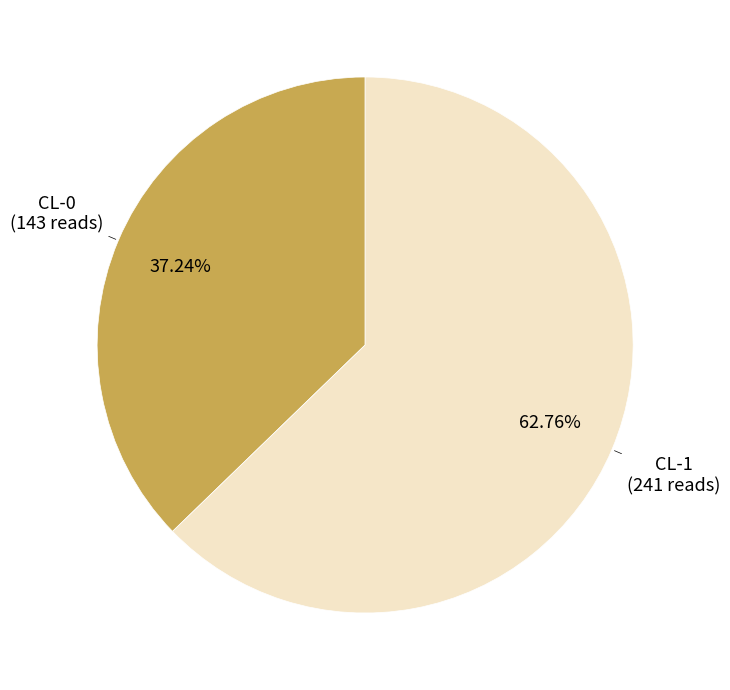

Does any single category account for the majority?

Yes